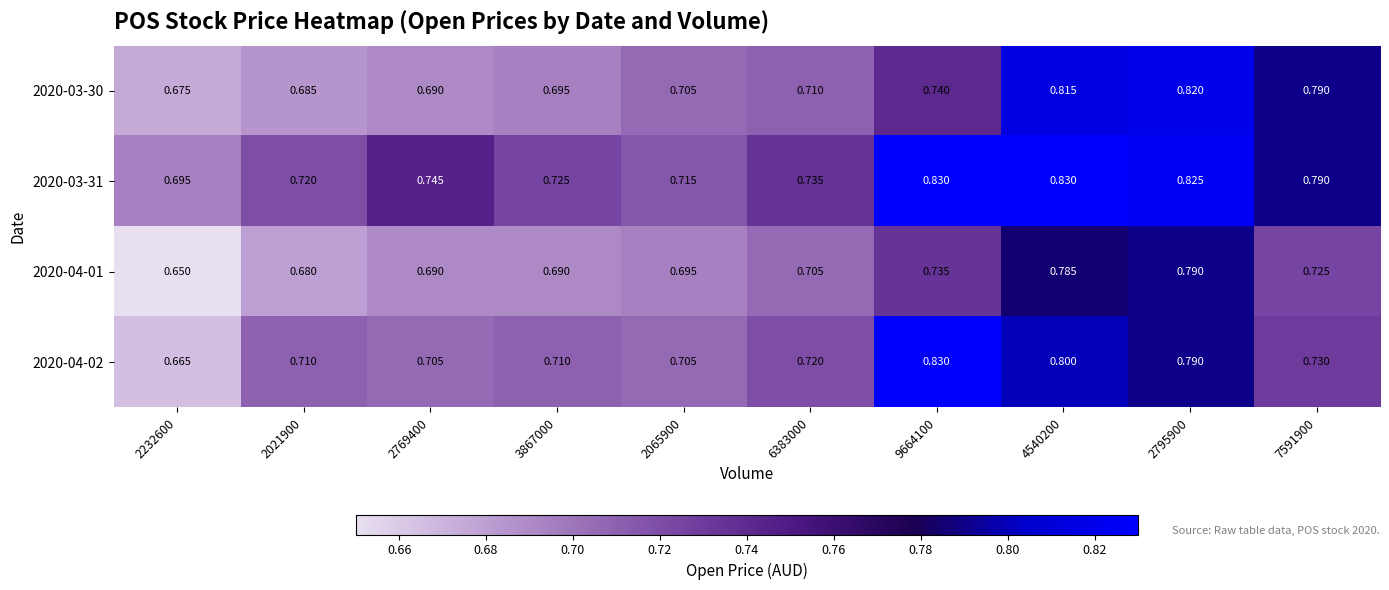

Is the value of 2020-03-30 at 3867000 greater than the value of 2020-04-02 at 2021900?

No